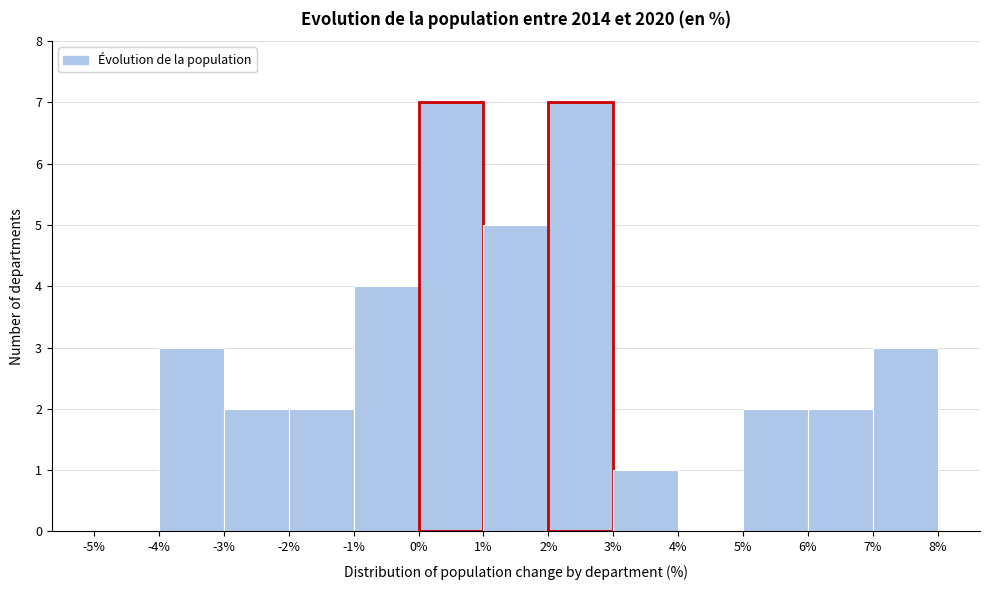

Reading left to right, list every bar in this chart as the range it spans on the x-axis followed by its height. The values are not printed on the chart, so give them approximately, as read against the axis.

-5% to -4%: 0
-4% to -3%: 3
-3% to -2%: 2
-2% to -1%: 2
-1% to 0%: 4
0% to 1%: 7
1% to 2%: 5
2% to 3%: 7
3% to 4%: 1
4% to 5%: 0
5% to 6%: 2
6% to 7%: 2
7% to 8%: 3